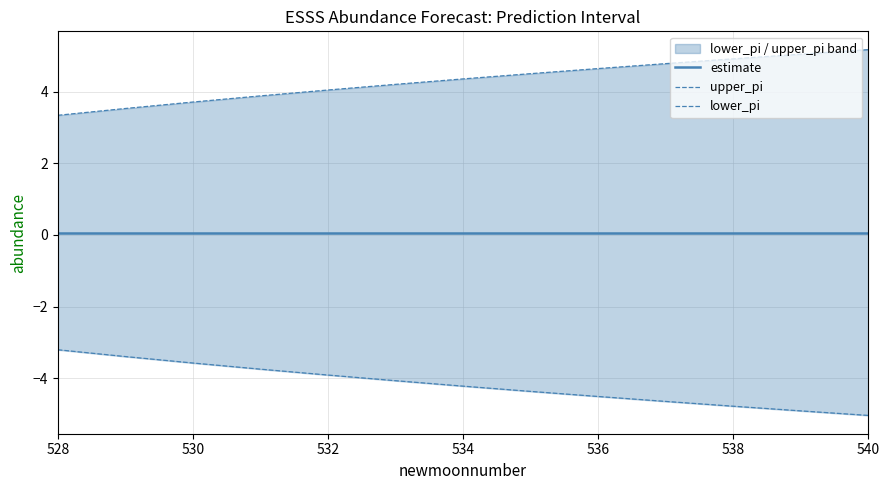

What is the approximate value of upper_pi at 528?

3.3